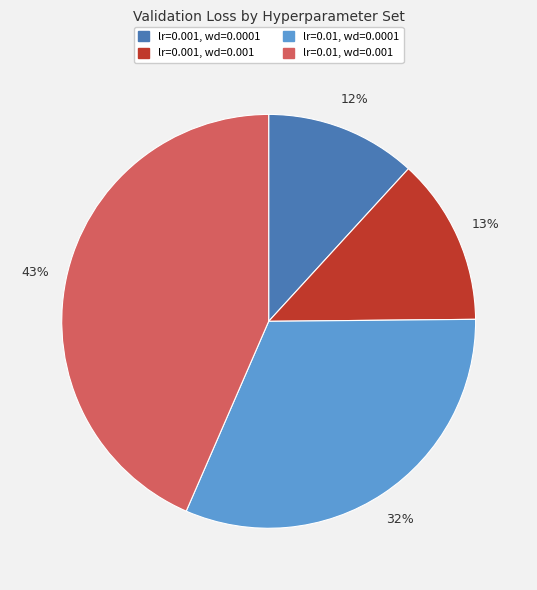

Rank the categories by value from highest to lowest.

lr=0.01, wd=0.001, lr=0.01, wd=0.0001, lr=0.001, wd=0.001, lr=0.001, wd=0.0001